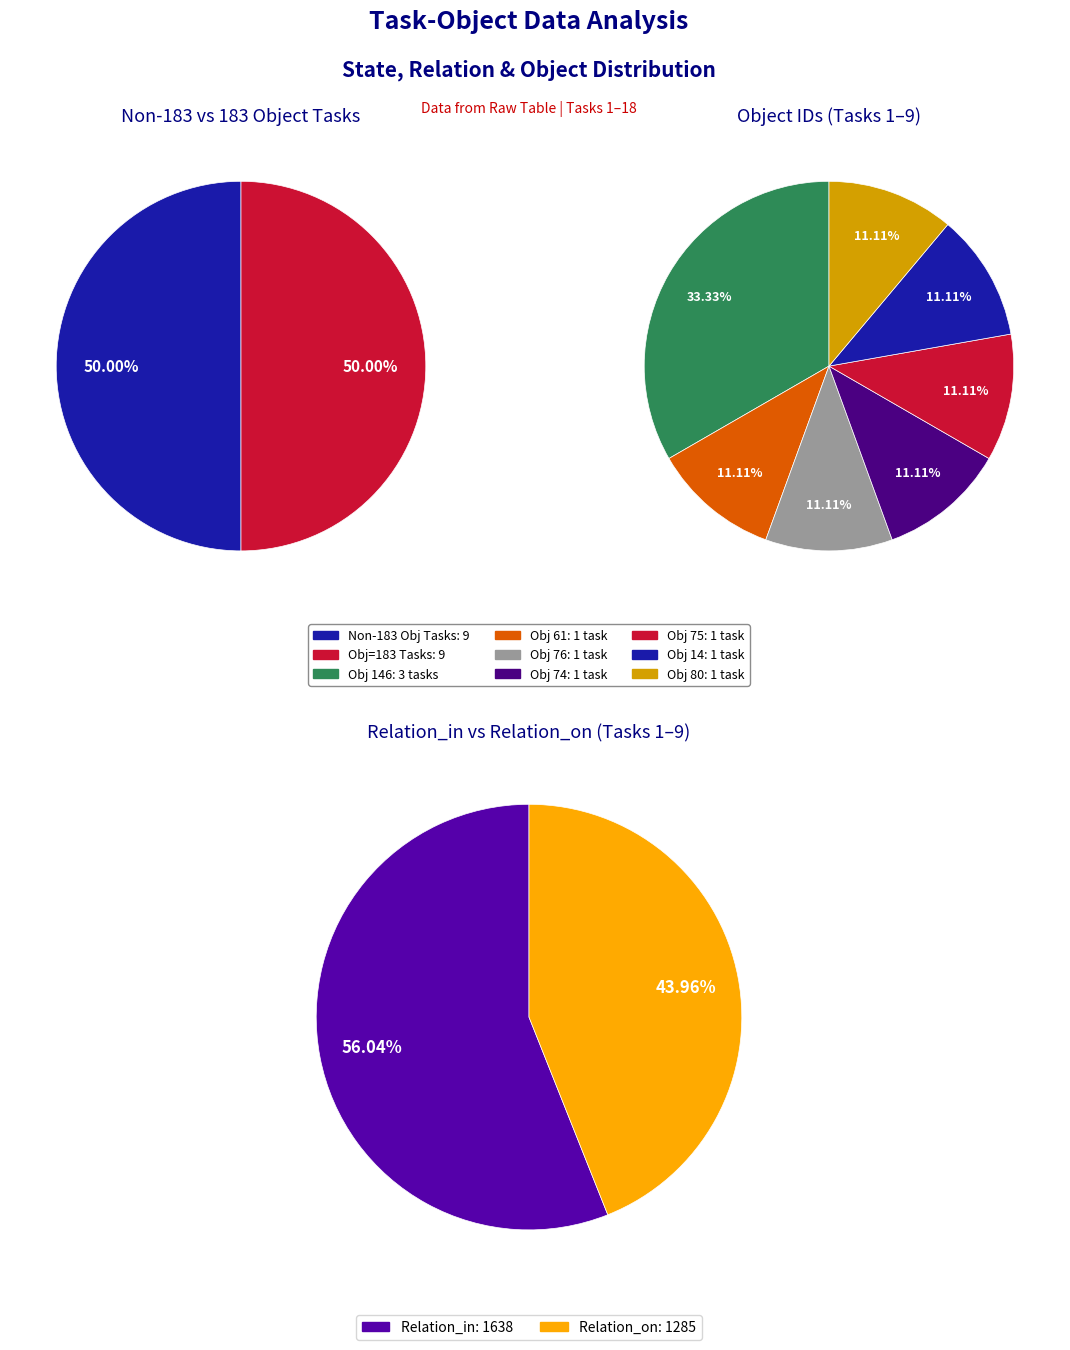

How many slices are in this pie chart?

9